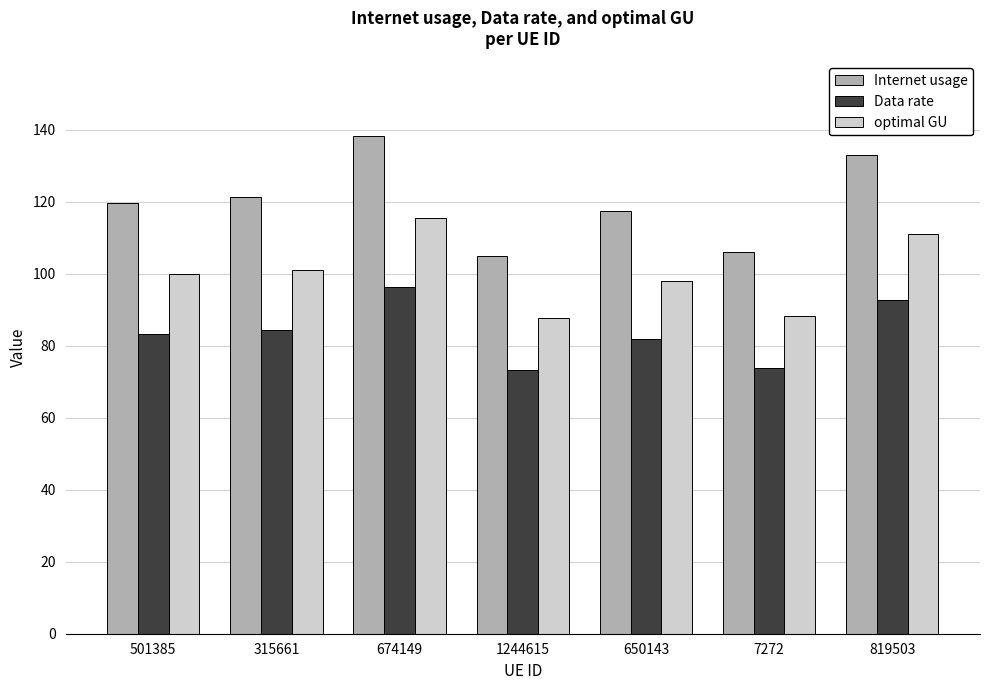

Count the number of data series in this chart.

3